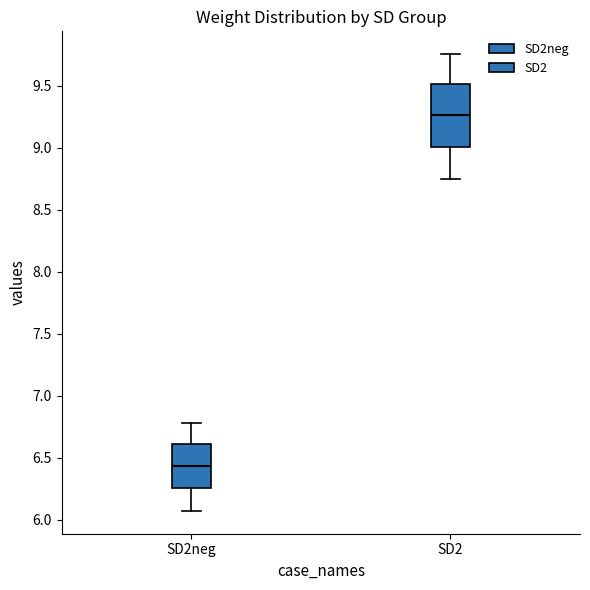

Reading left to right, transcribe this box plot: for each box, give where its median line is, the range the box spans, and where its two whiskers end, as read against the y-axis. The values are not printed on the chart, so give them approximately, as read against the axis.

SD2neg: median 6.45, box 6.25 to 6.60, whiskers 6.05 to 6.80
SD2: median 9.25, box 9.00 to 9.50, whiskers 8.75 to 9.75